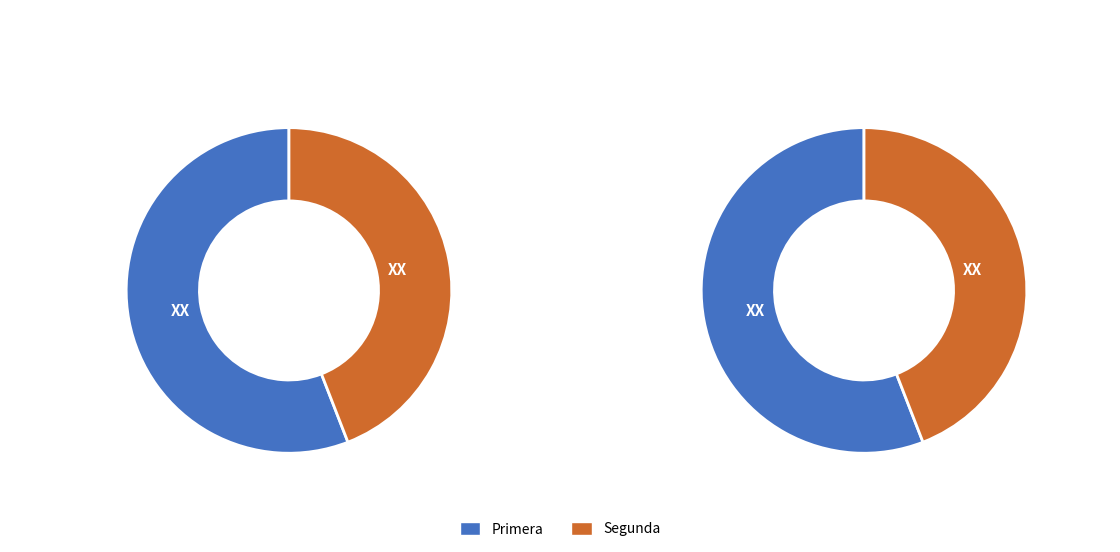

What is the smallest slice in the pie chart?

Segunda